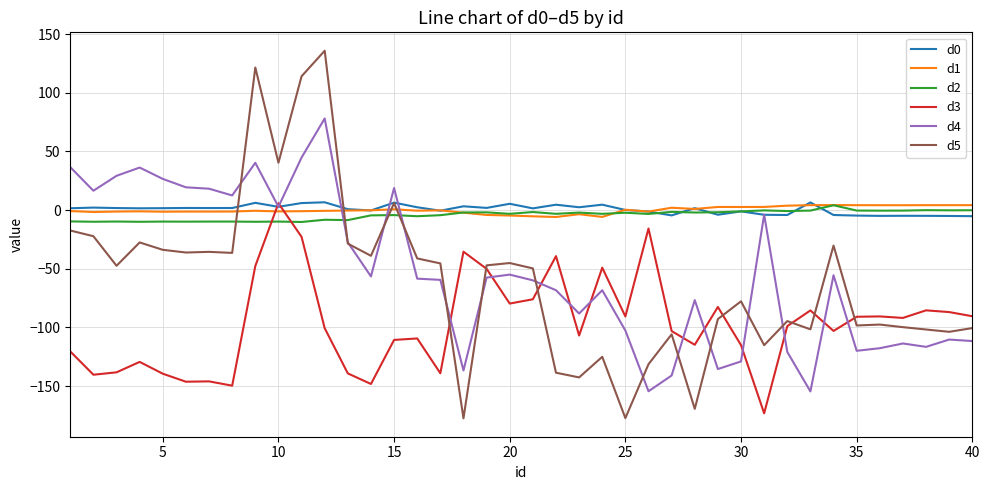

Which series has the widest spread of values?

d5